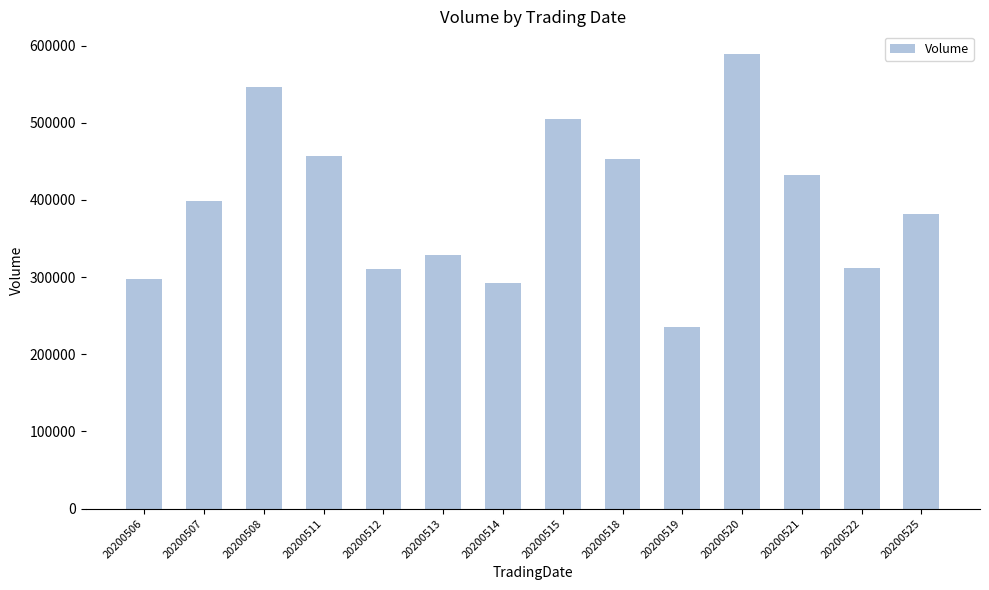

What is the greatest value displayed?

589108